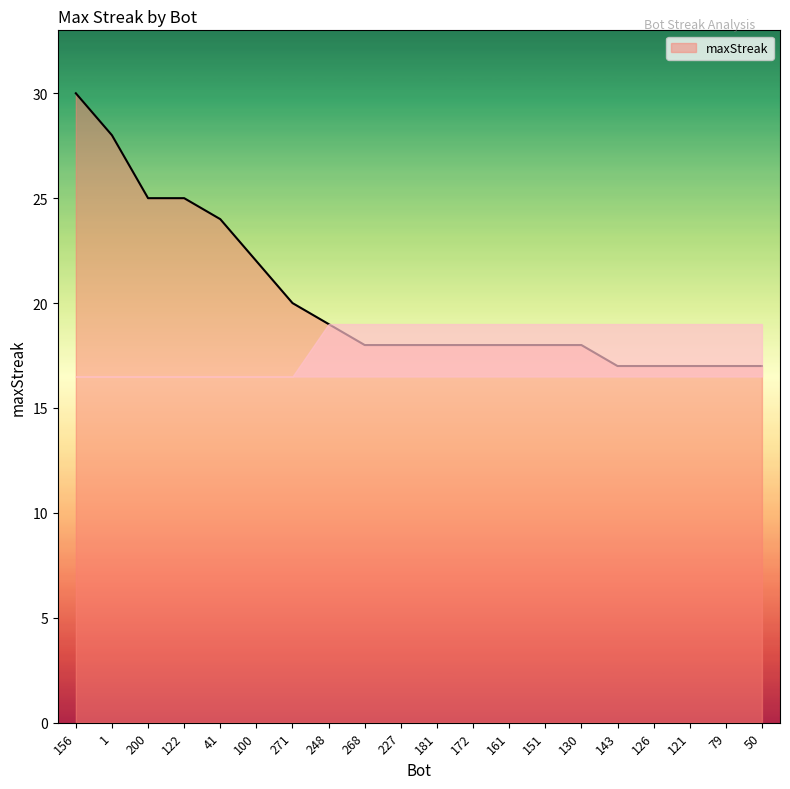

Read the value at 50, to the nearest 5.

15